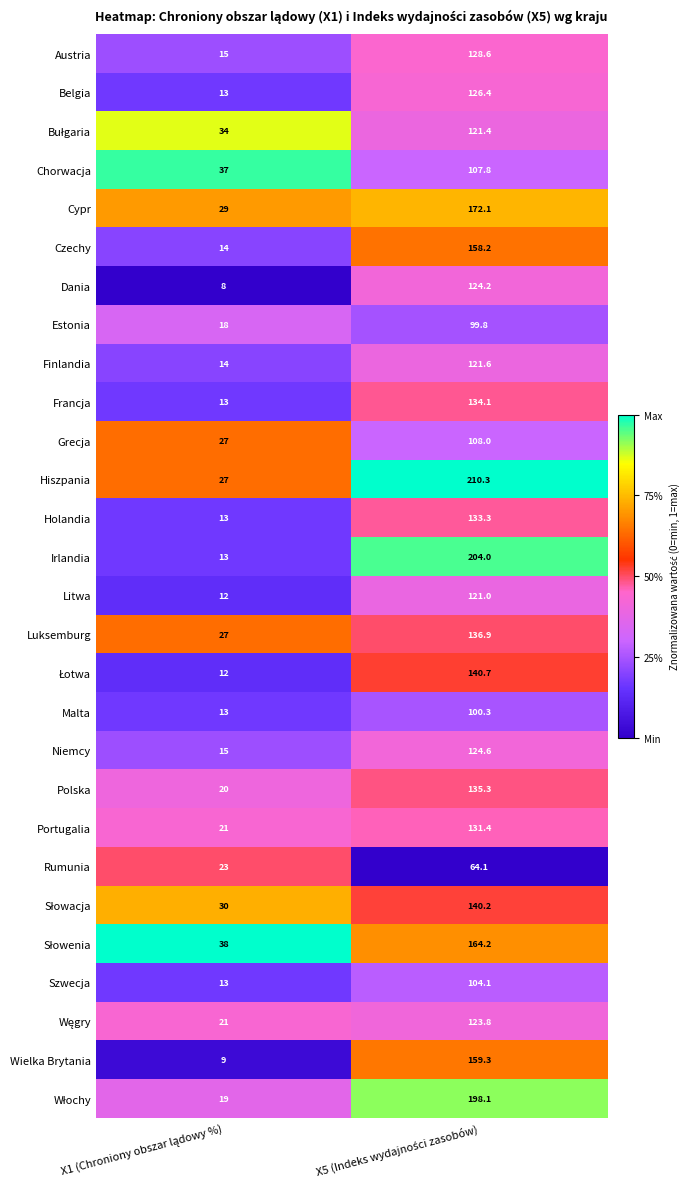

What is the sum of all Estonia values?

117.8